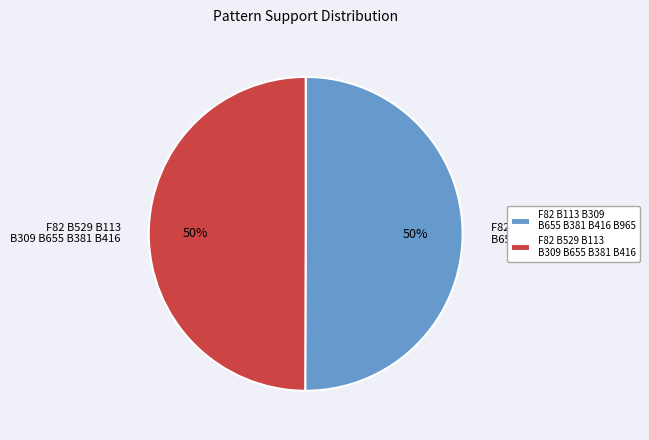

Is it true that F82 B529 B113 B309 B655 B381 B416 is 50% of the pie?

True